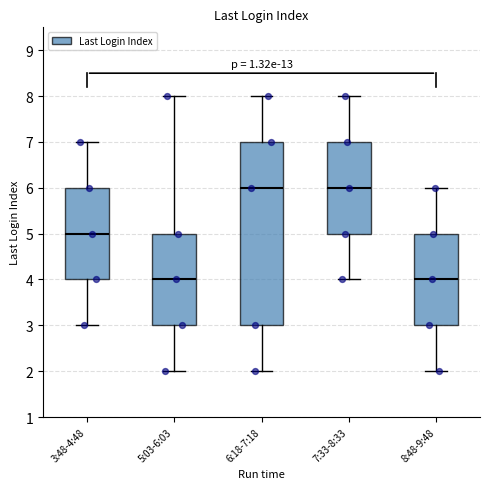

Where does the median line of the box for 8:48-9:48 sit on the y-axis? The values are not printed on the chart, so give them approximately, as read against the axis.

4